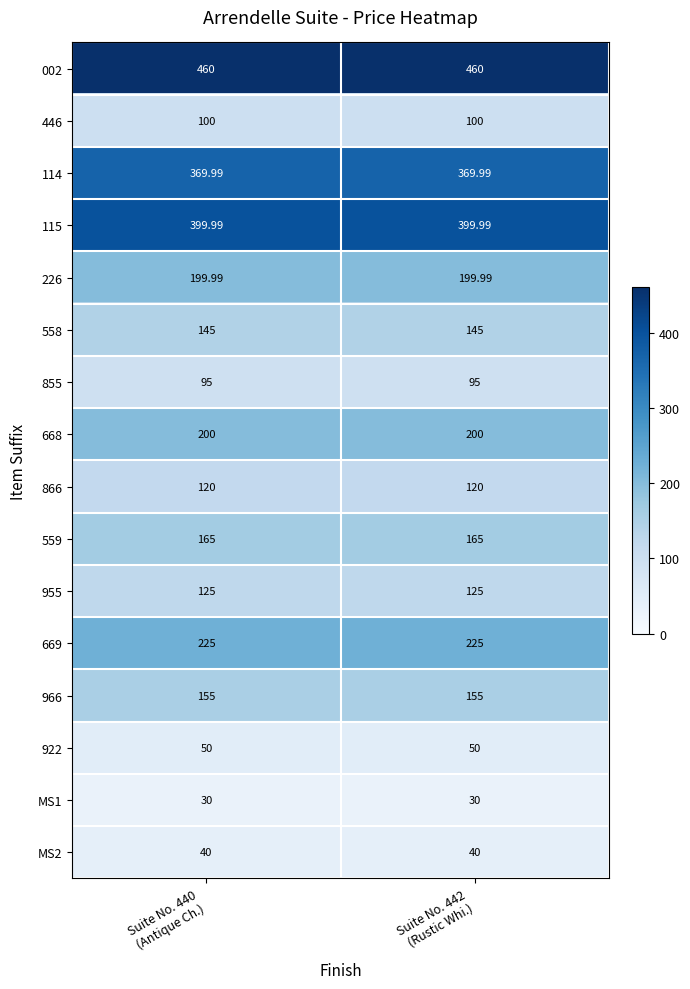

What is the maximum value shown in the chart?

460.0